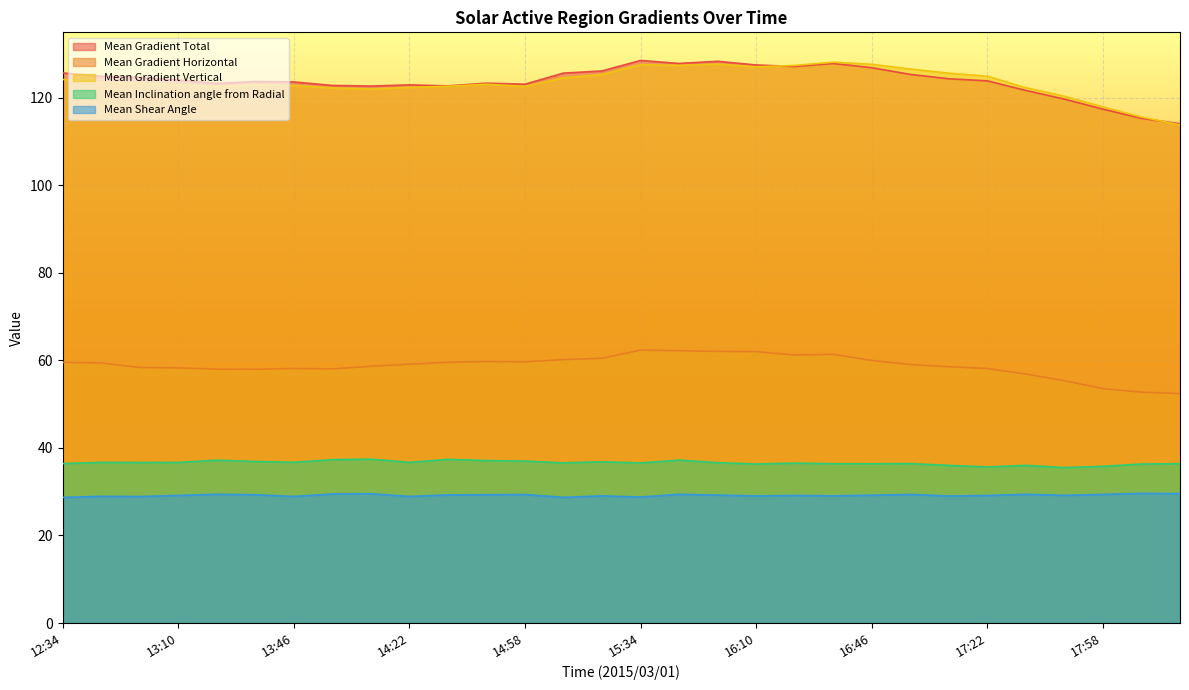

True or false: Mean Gradient Total and Mean Gradient Vertical cross at least once.

True